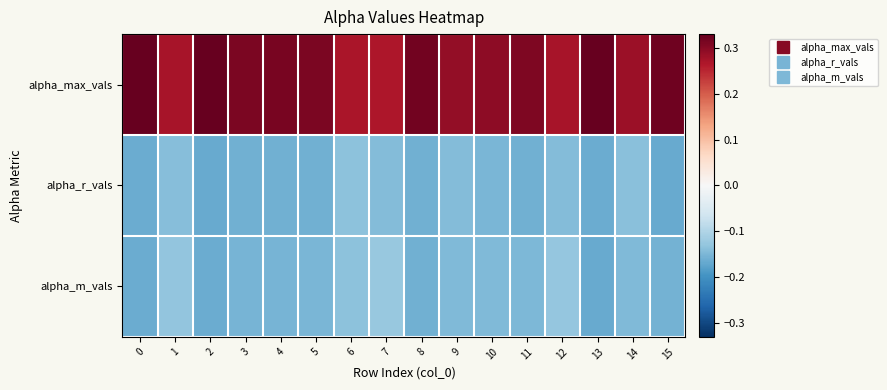

Which category has the lowest value across all series?

13